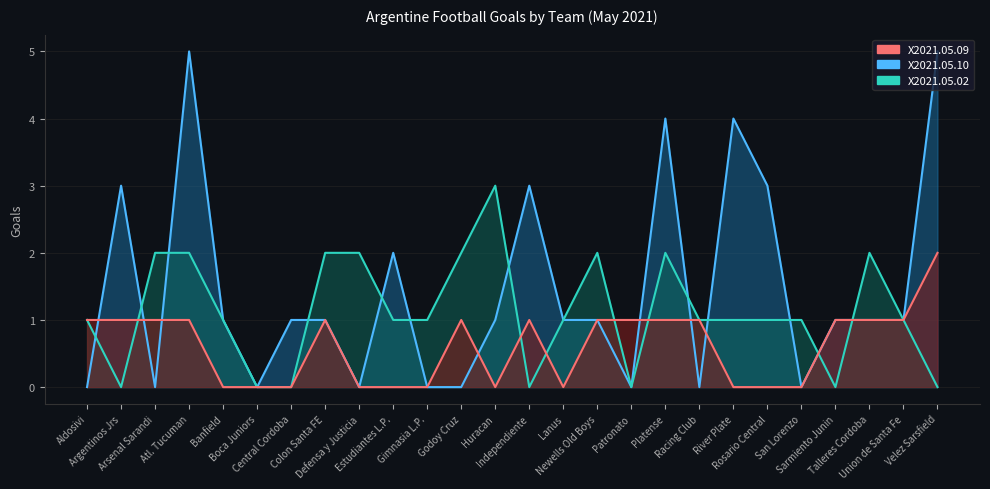

What position from the left is Gimnasia L.P.?

11